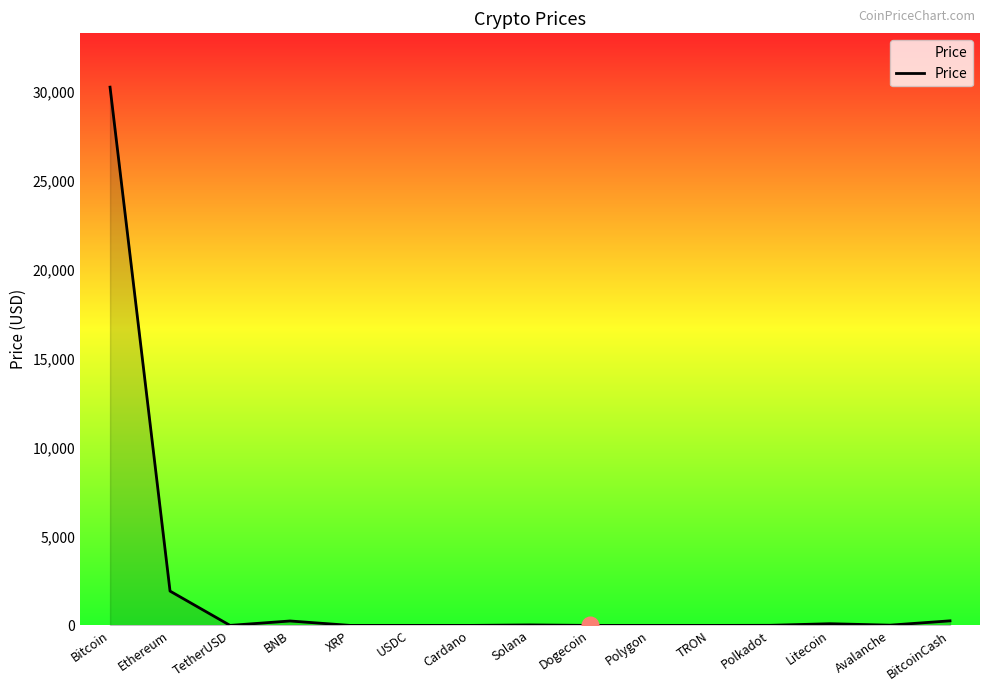

What is the greatest value displayed?

30234.3